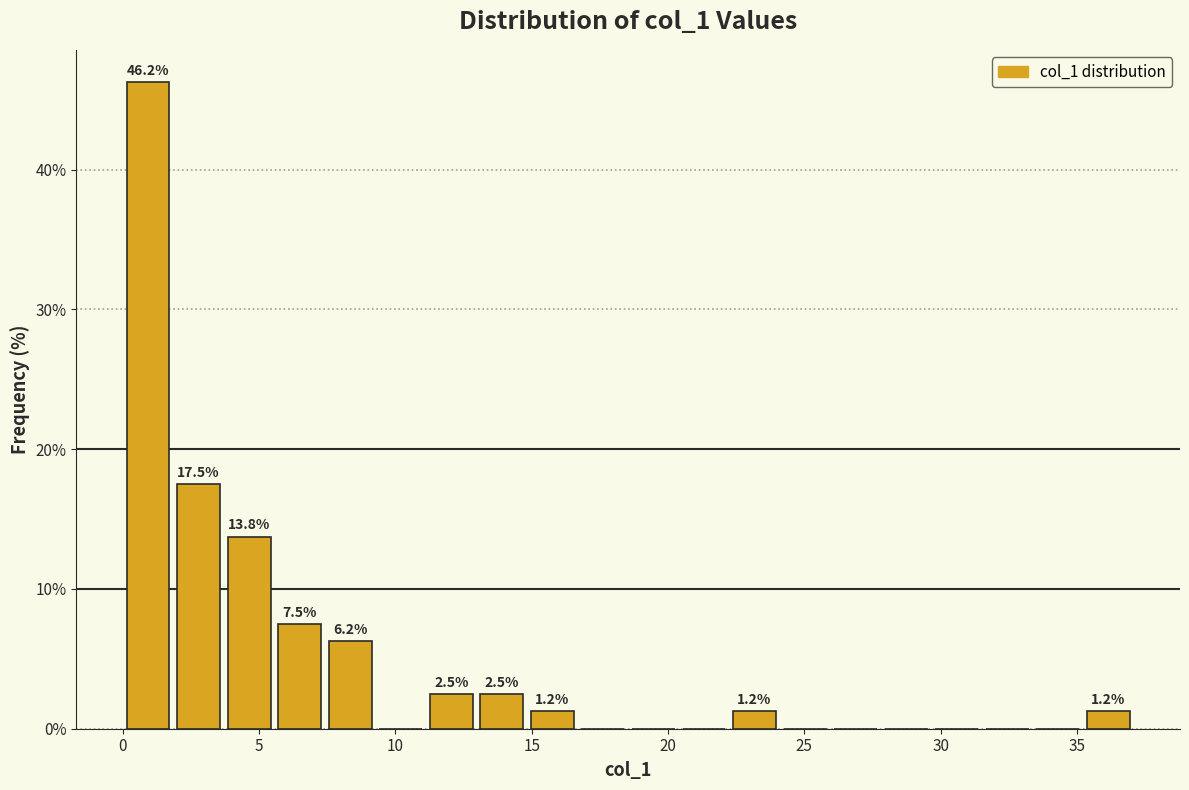

Read against the x-axis, roughly where is the centre of the tallest bar?

1.0